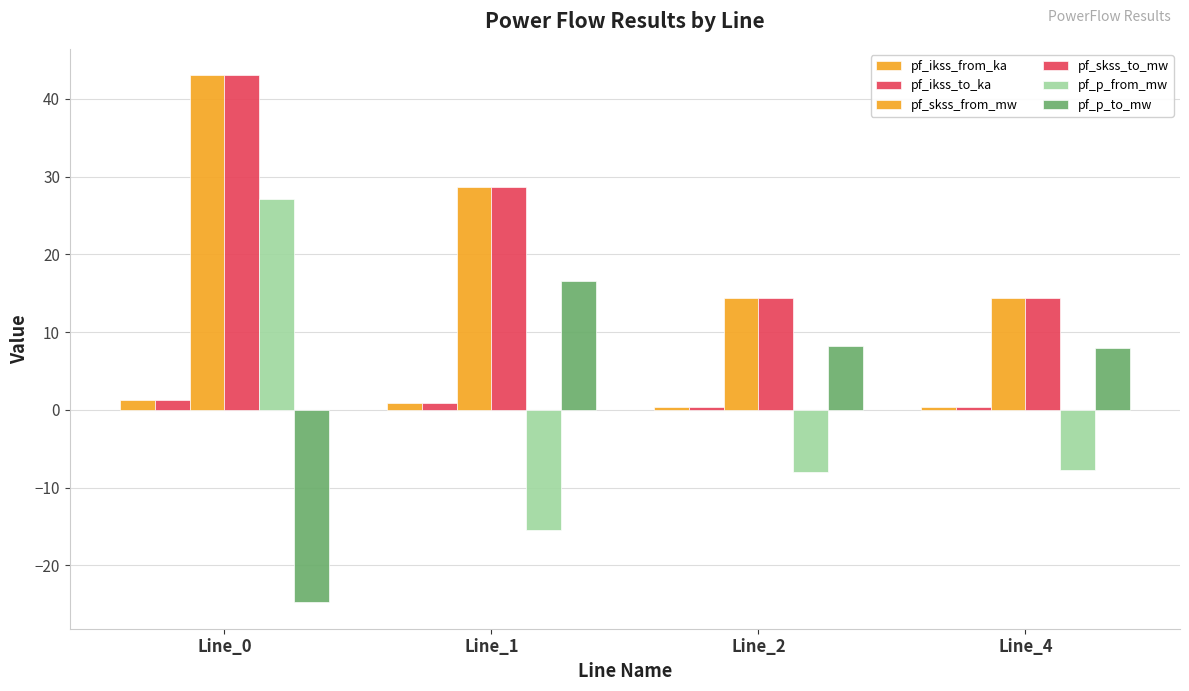

How many groups of bars are there?

4